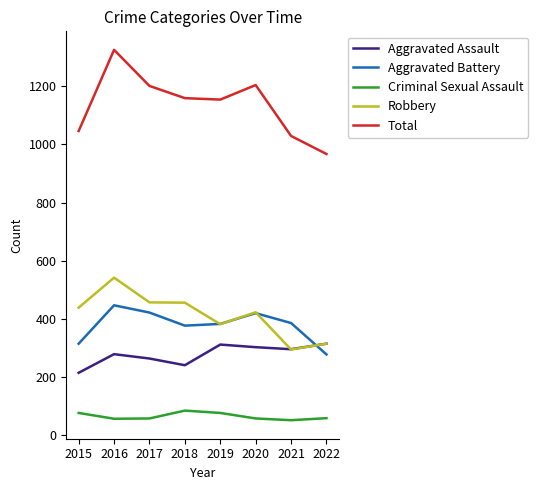

True or false: Aggravated Assault and Criminal Sexual Assault intersect in this chart.

False